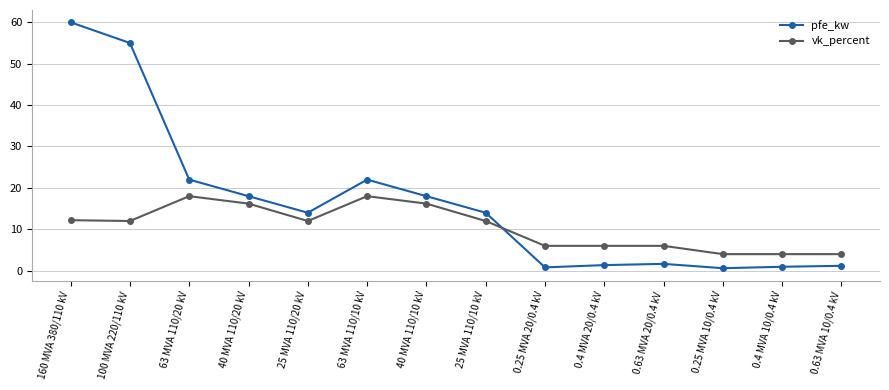

How many categories are shown in the chart?

14